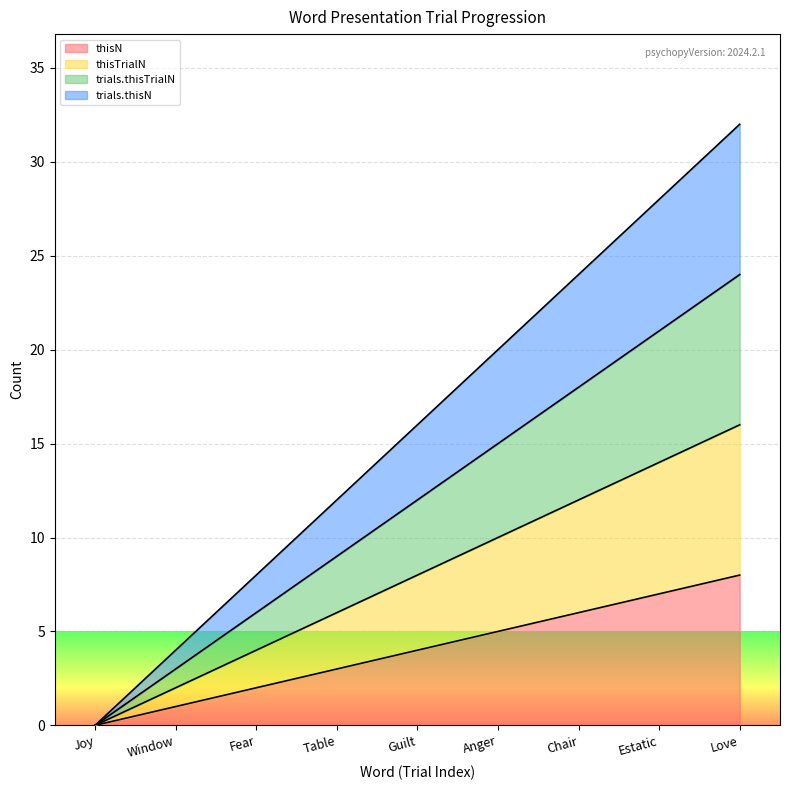

True or false: thisN has more than 2 points higher than both neighbors.

False